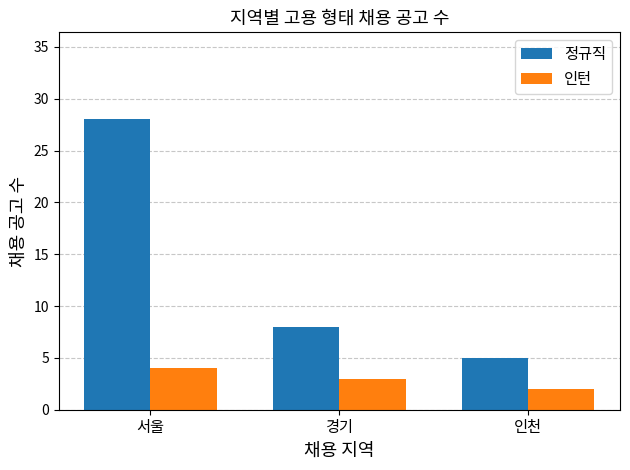

List the series in order of their peak value, highest first.

정규직, 인턴